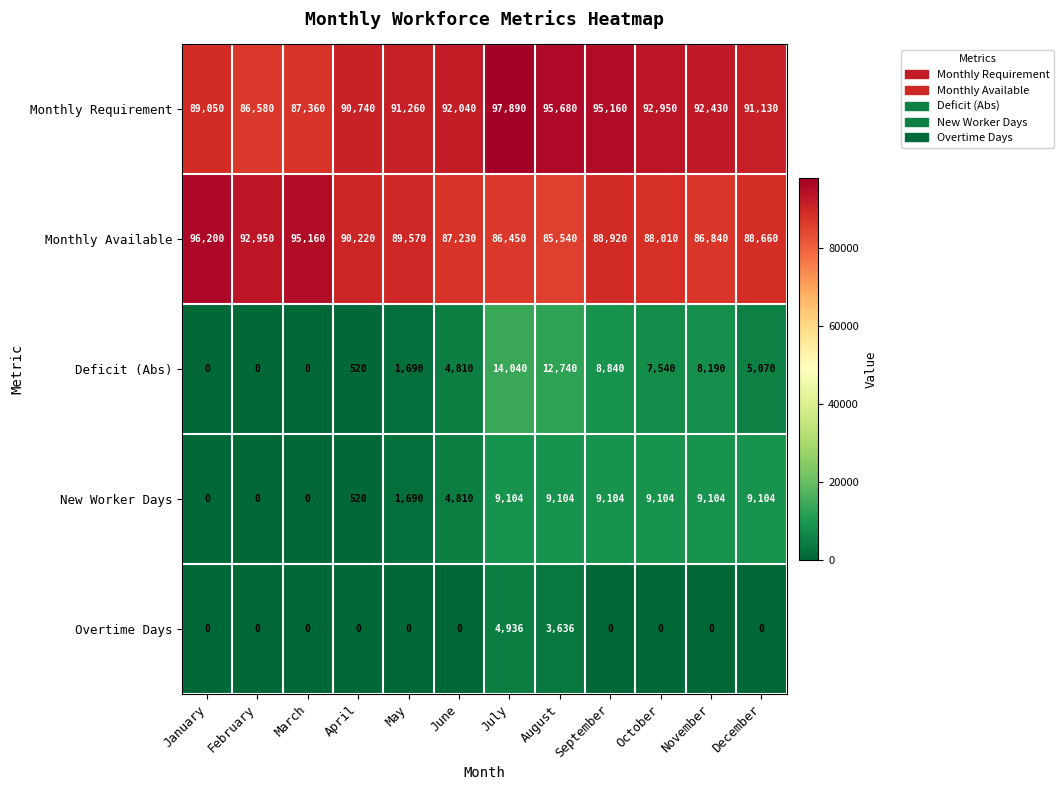

List the series in order of their peak value, highest first.

Monthly Requirement, Monthly Available, Deficit (Abs), New Worker Days, Overtime Days